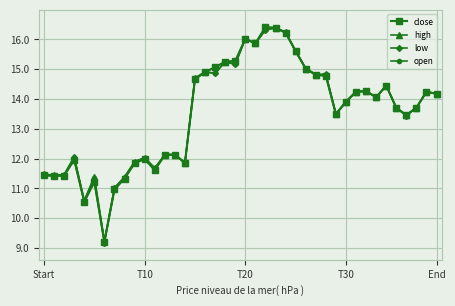

What is the lowest value of the open series?

9.2